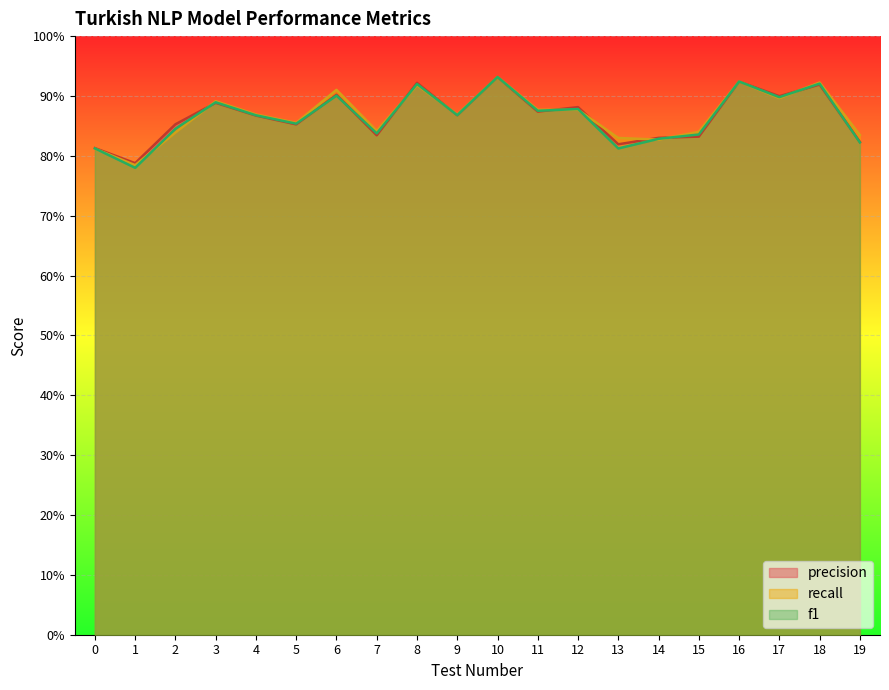

Rank the categories by precision value from highest to lowest.

10, 16, 8, 18, 6, 17, 3, 12, 11, 9, 4, 2, 5, 7, 15, 14, 19, 13, 0, 1